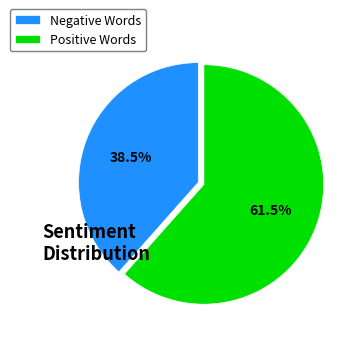

Rank the categories by value from highest to lowest.

Positive Words, Negative Words